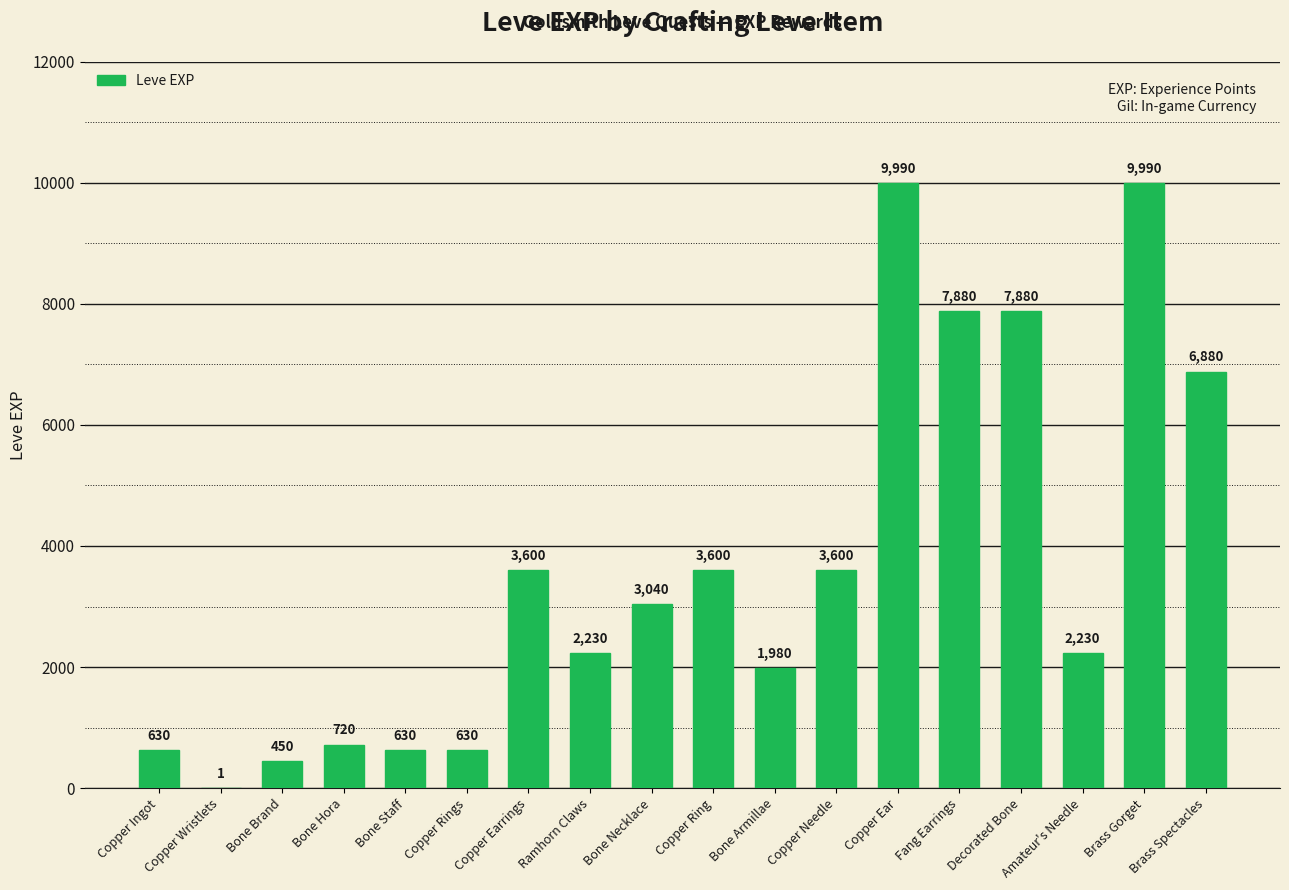

What is the greatest value displayed?

9990